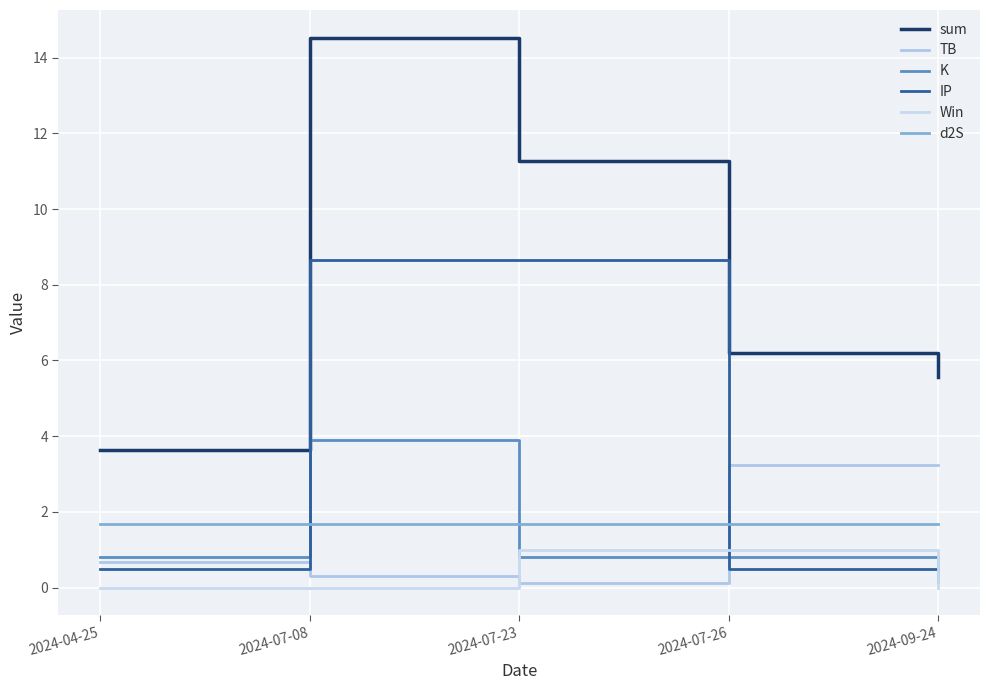

Does the chart have visible grid lines?

Yes